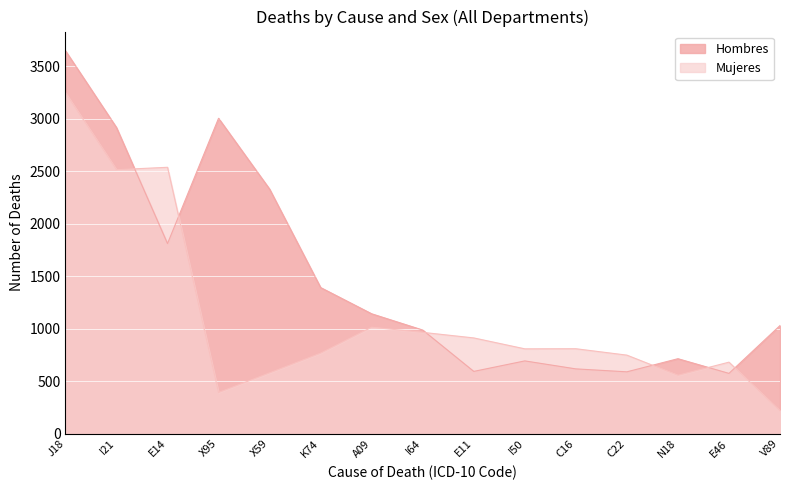

What is the sum of all Hombres values?

22043